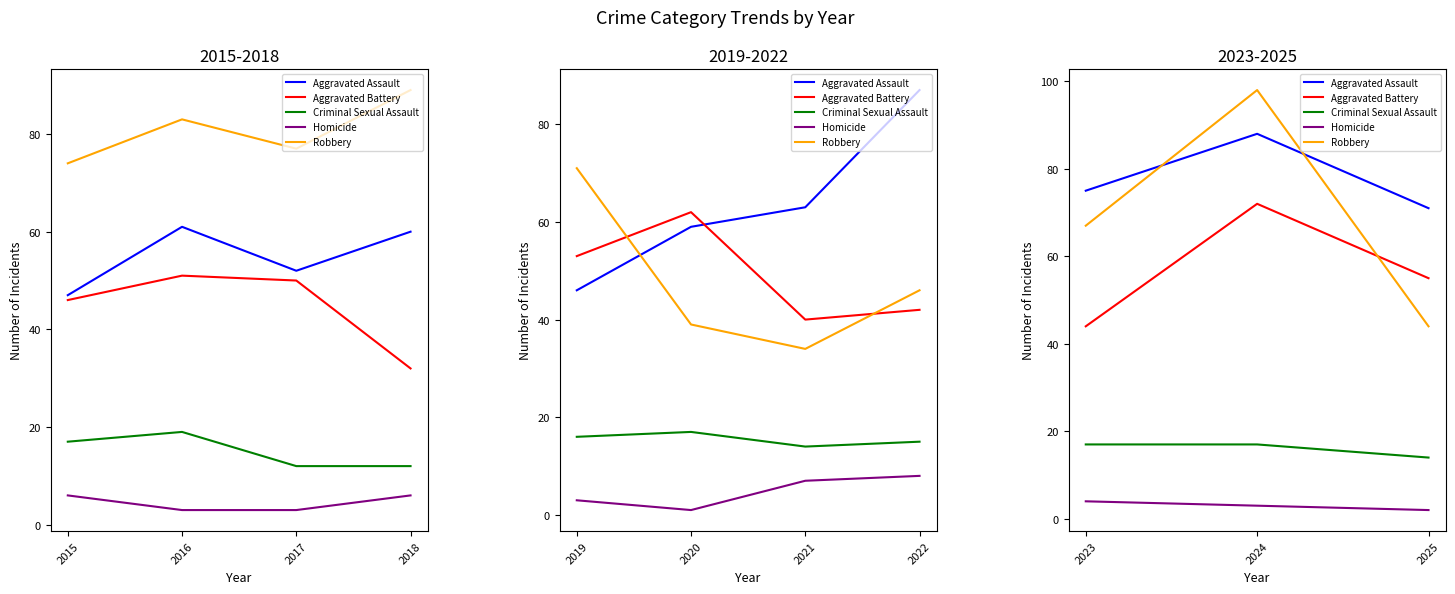

How many lines are shown in the chart?

5